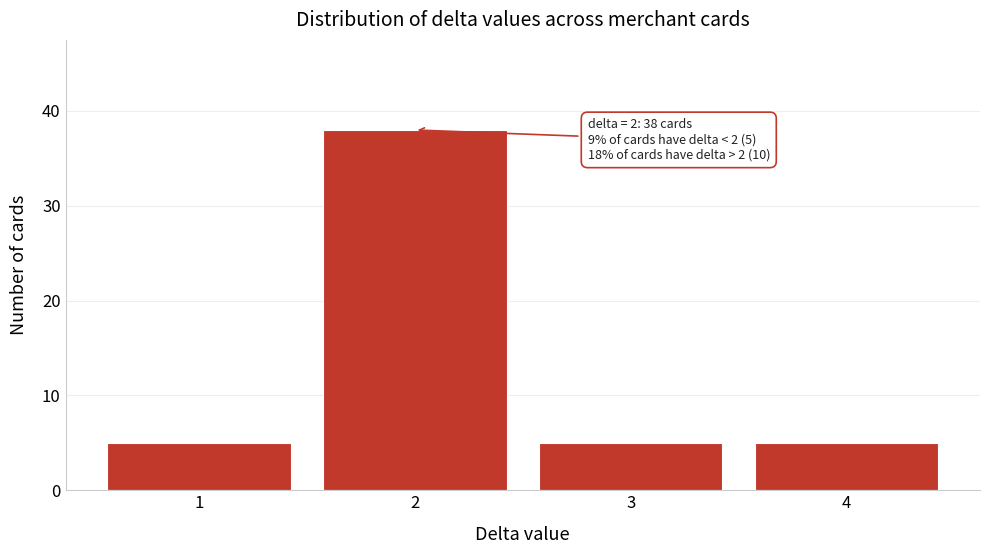

Reading left to right, what are all the values shown in this chart?

1=5	2=38	3=5	4=5